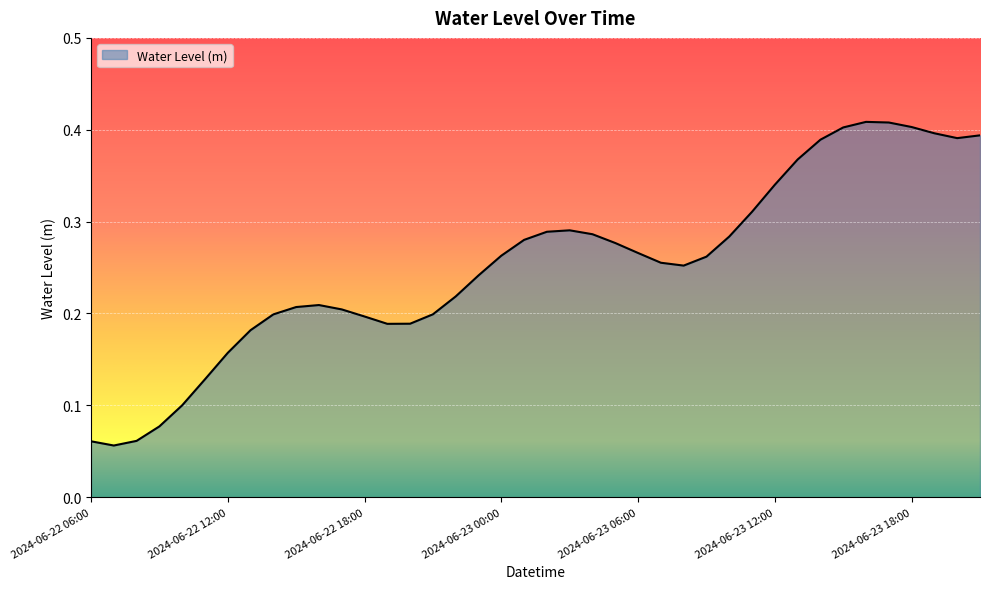

Does the chart have visible grid lines?

Yes